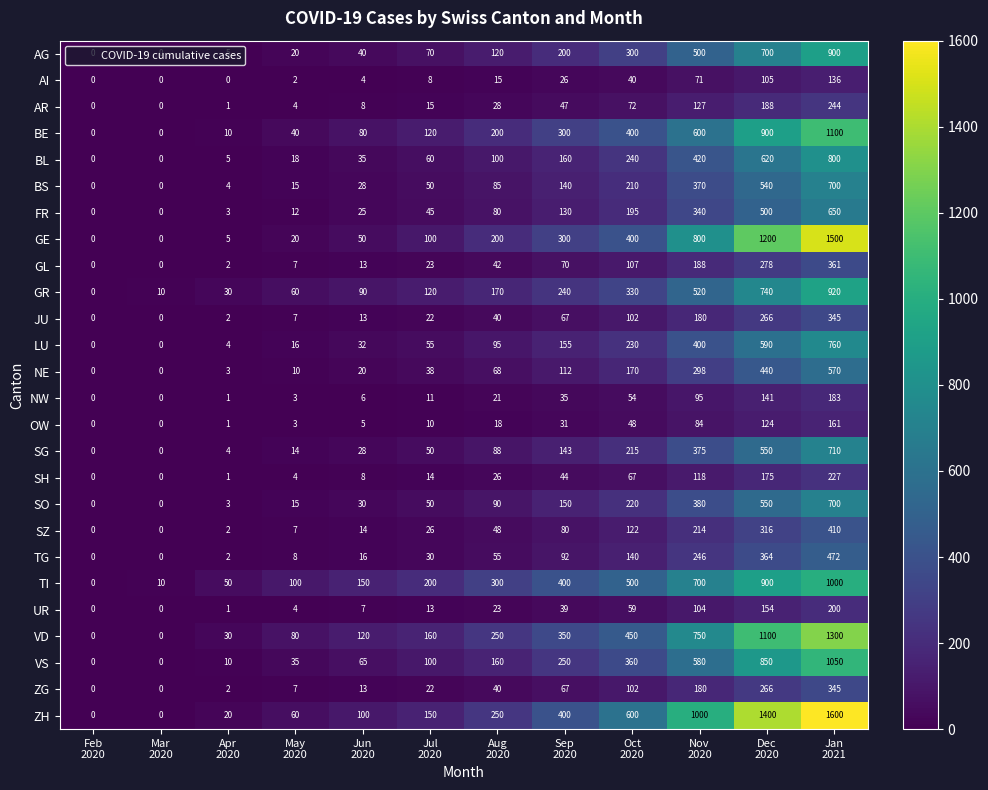

Which series has the widest spread of values?

ZH